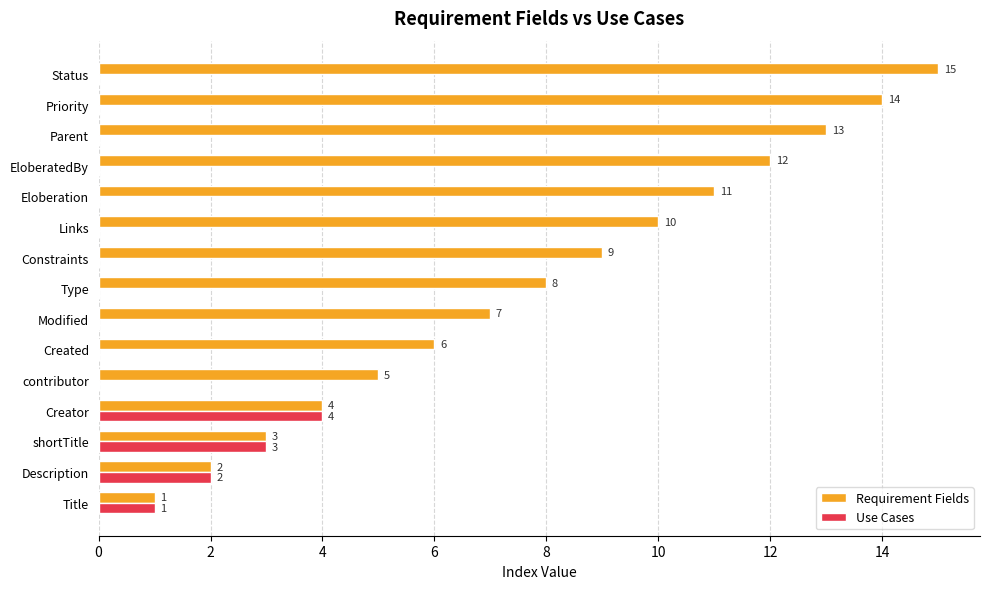

Between contributor and Parent, which series saw the biggest shift?

Requirement Fields